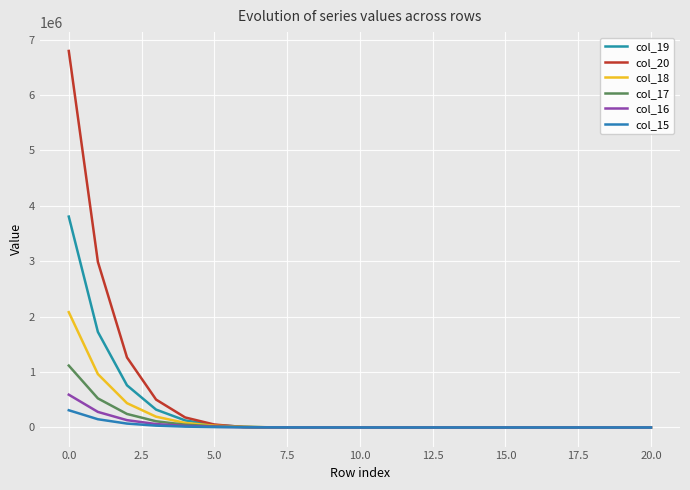

What are all the series names shown in the legend?

col_19, col_20, col_18, col_17, col_16, col_15